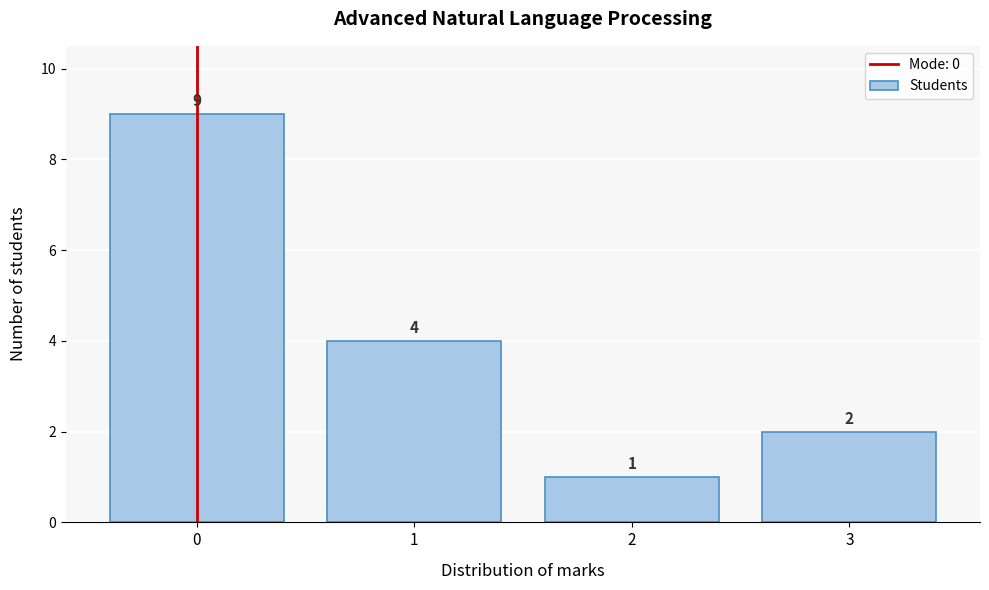

Reading left to right, list every bar in this chart as the range it spans on the x-axis followed by its height.

-0.5 to 0.5: 9
0.5 to 1.5: 4
1.5 to 2.5: 1
2.5 to 3.5: 2